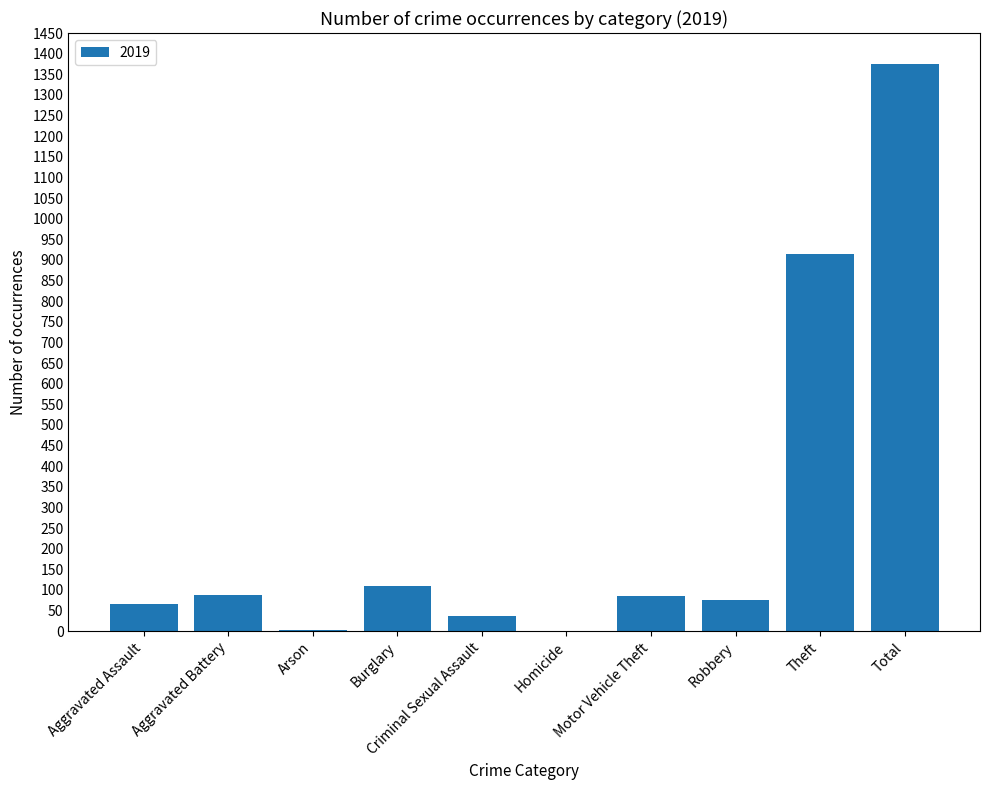

Is it true that the value at Theft is 914?

True